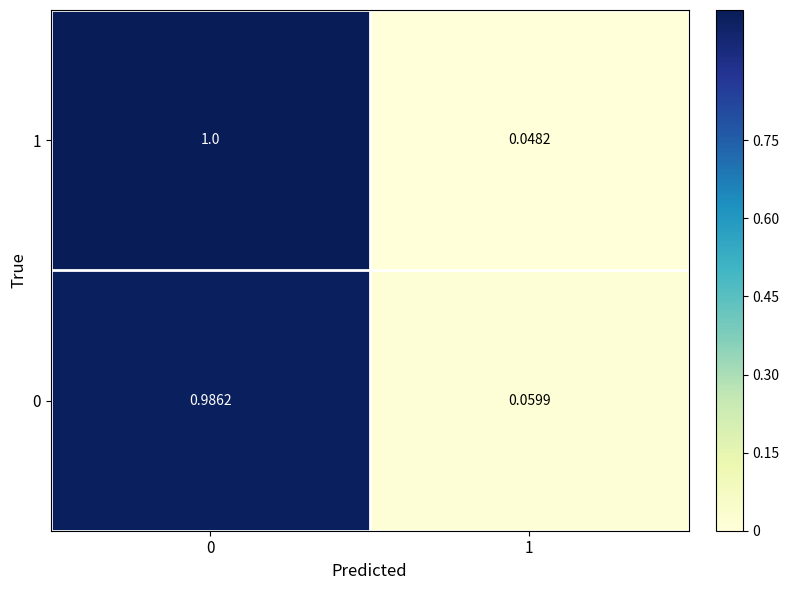

Is the value of 0 at 0 greater than the value of 1 at 0?

No